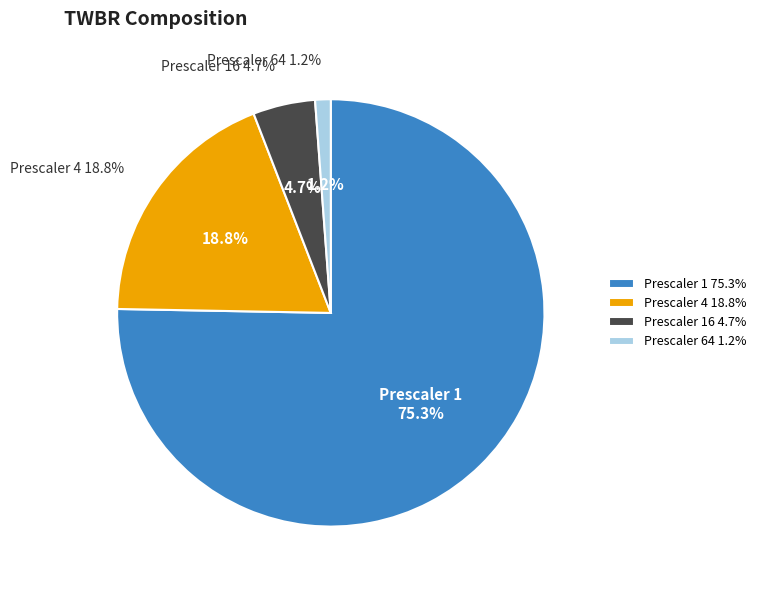

What is the largest slice in the pie chart?

Prescaler 1